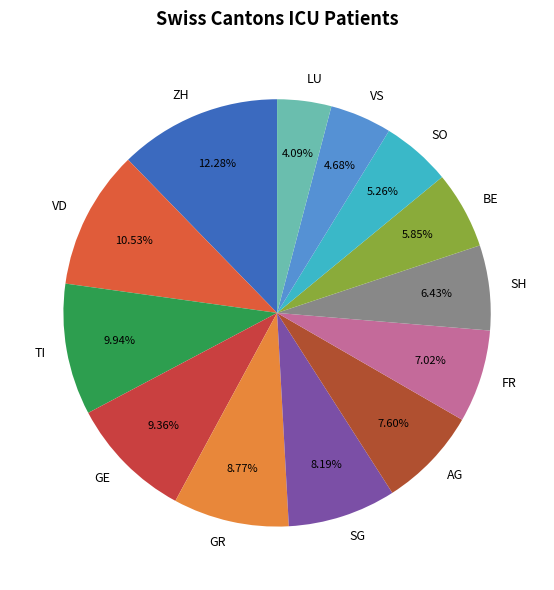

Rank the categories by value from highest to lowest.

ZH, VD, TI, GE, GR, SG, AG, FR, SH, BE, SO, VS, LU